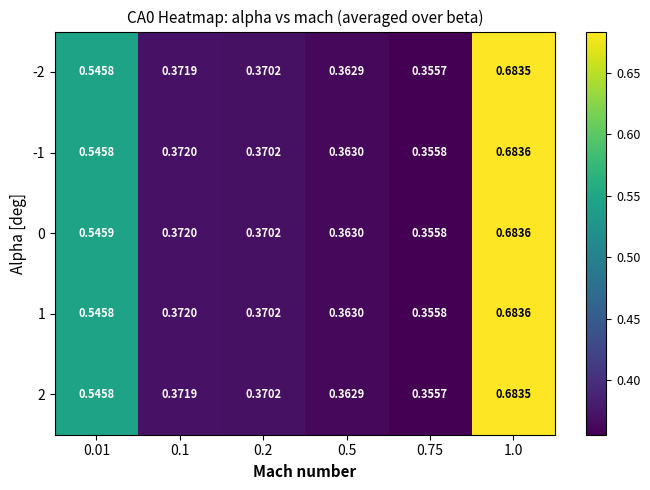

Which label corresponds to the largest value in the chart?

1.0